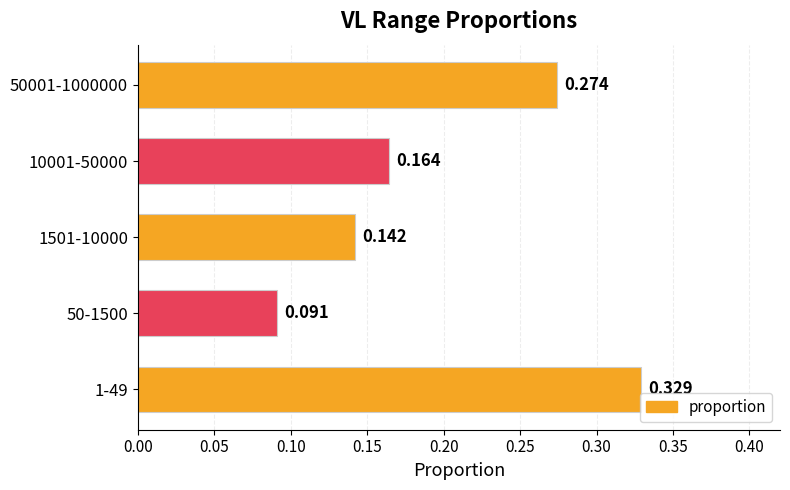

Does the chart contain any negative values?

No